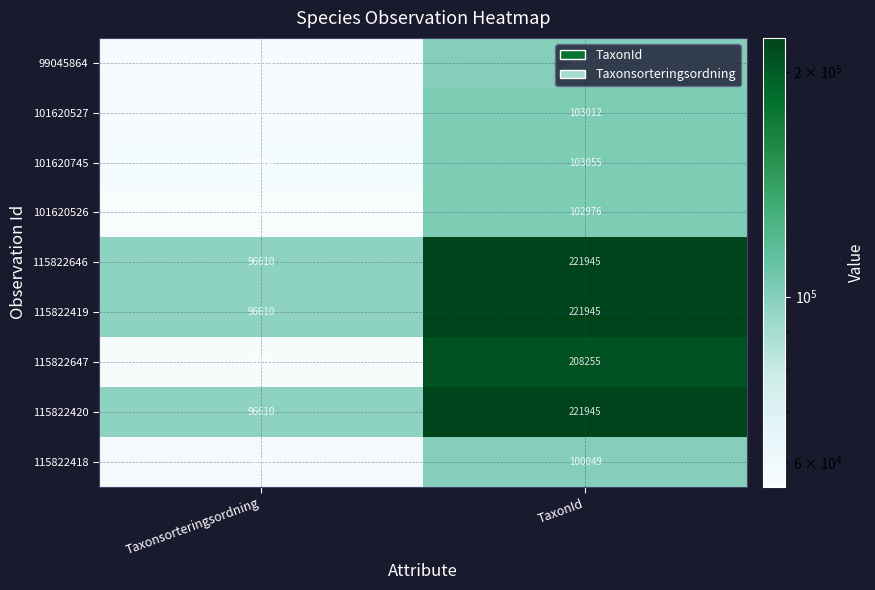

What is the average value of the 101620526 series?

79322